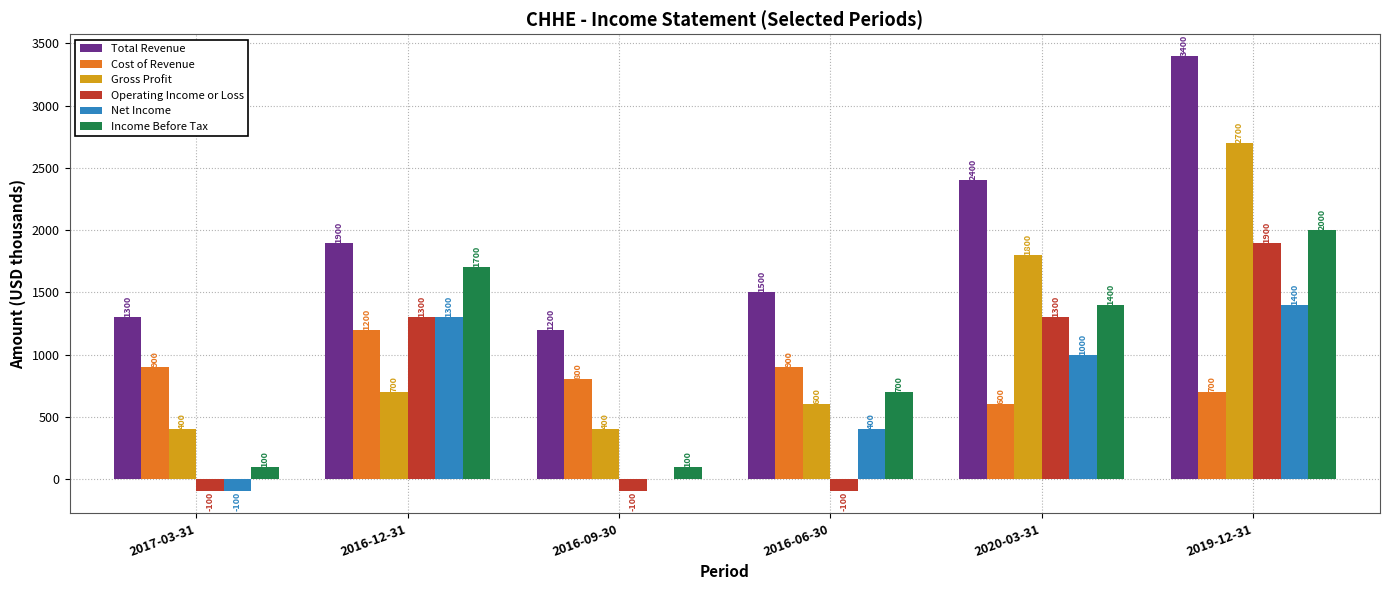

Where is Gross Profit nearest to the value 1550?

2020-03-31